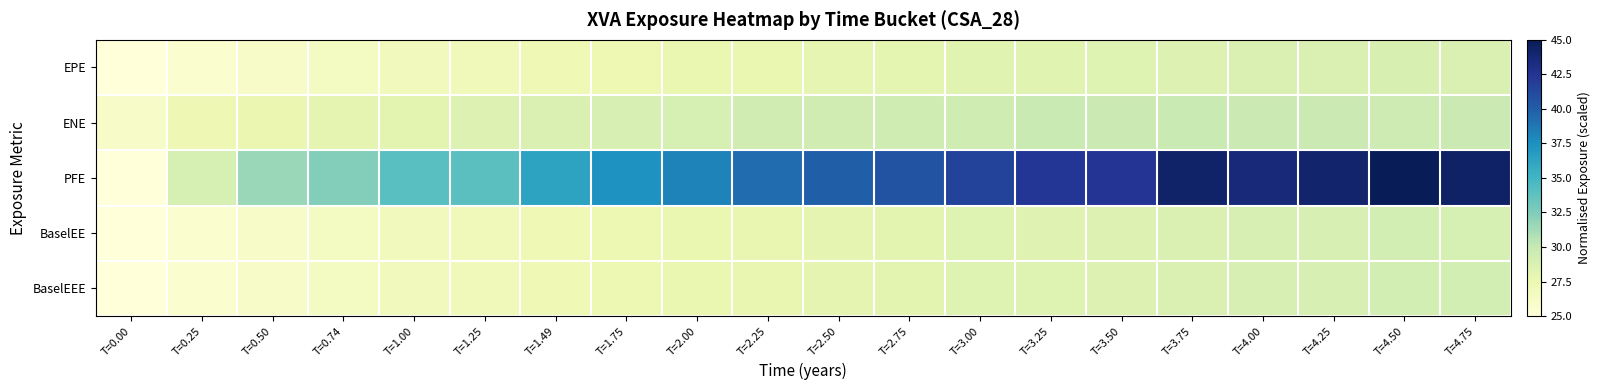

Which series has the largest total across all categories?

PFE